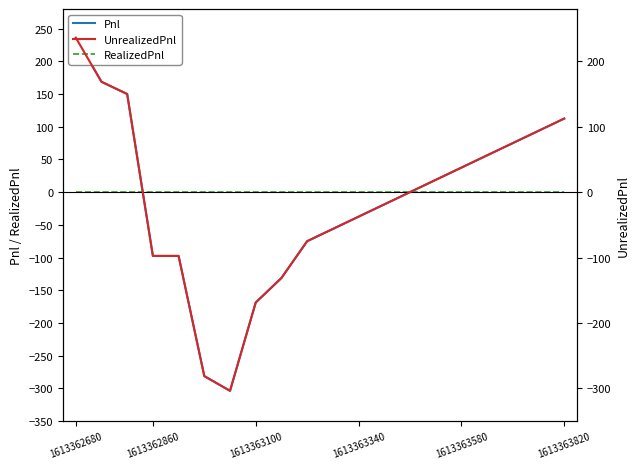

The Pnl series shows 129.5 at 17. True or false?

False